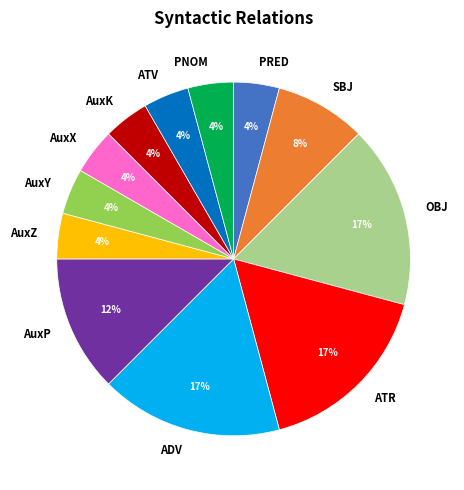

True or false: ATR accounts for 17% of the total.

True